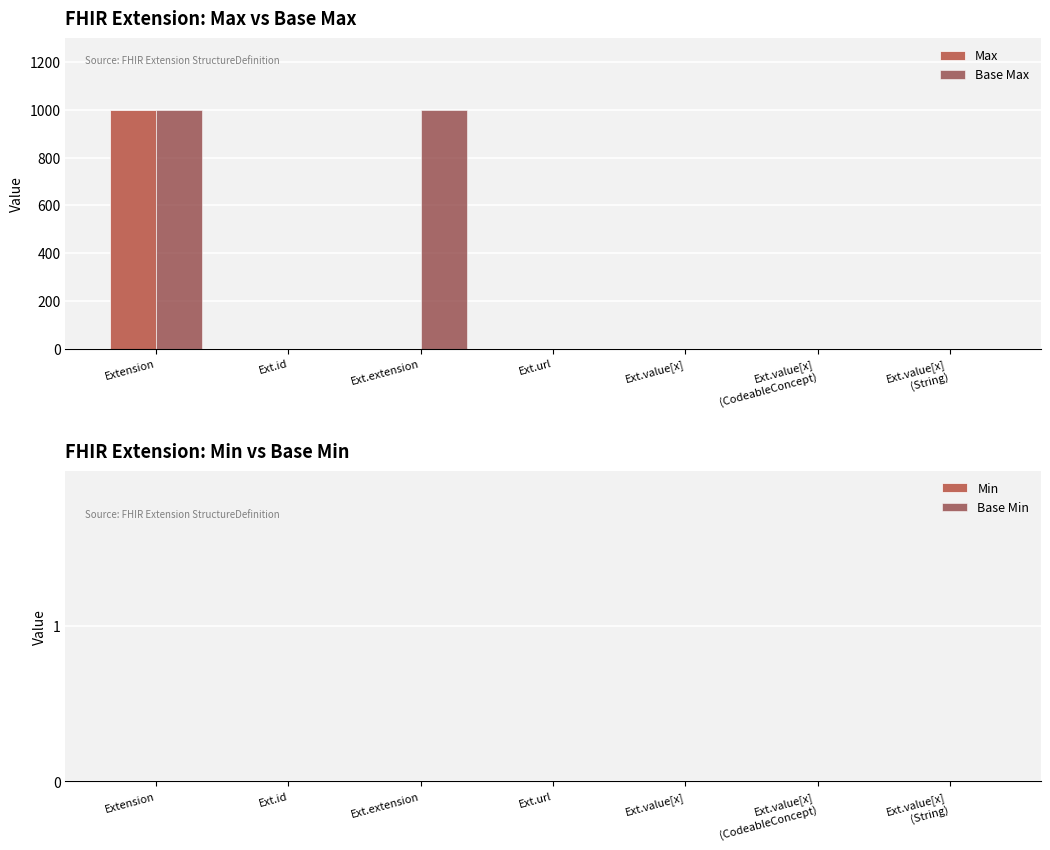

At which category is the sum across all series the highest?

Extension